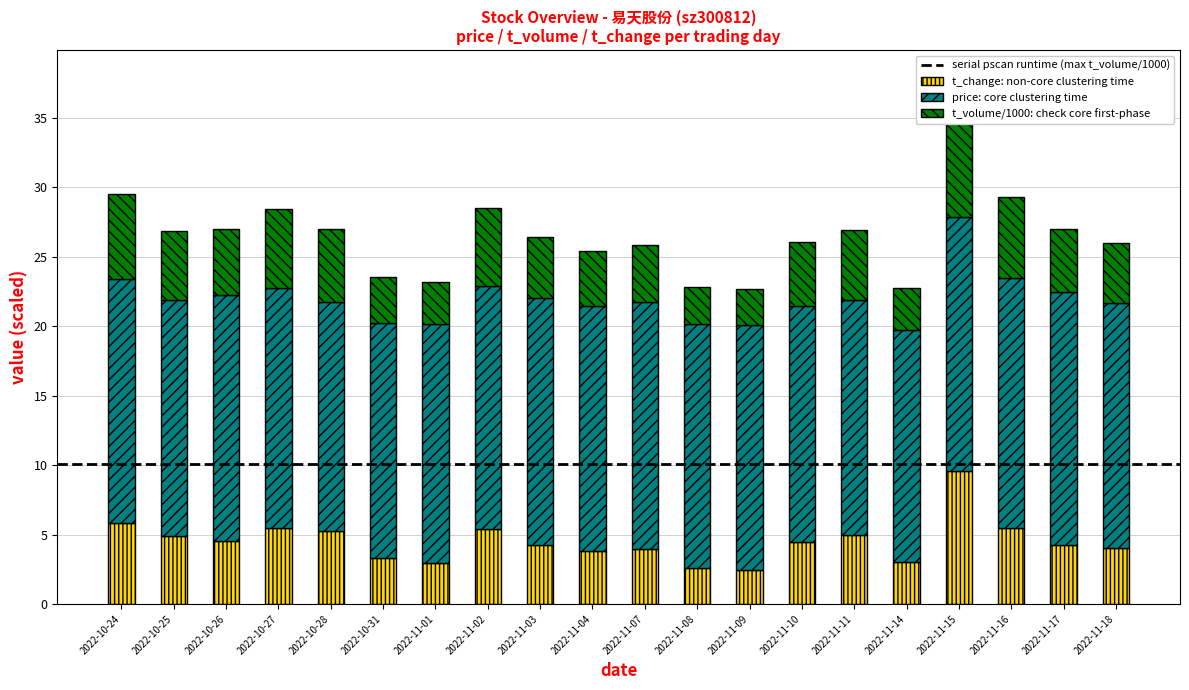

Which series has the largest total across all categories?

price